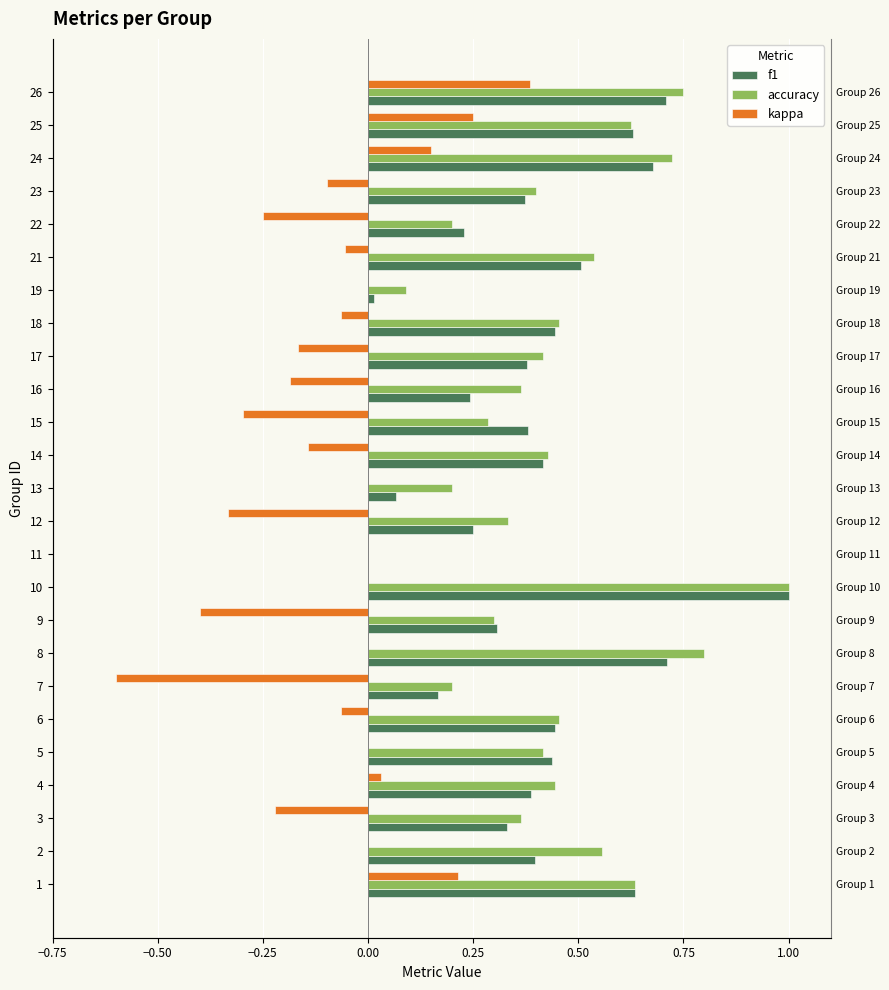

Does the chart contain stacked bars?

No